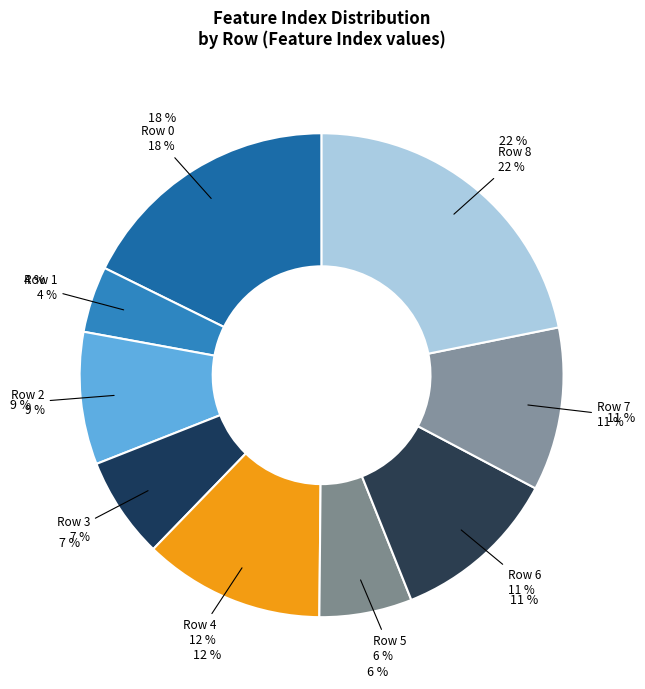

What is the largest slice in the pie chart?

8